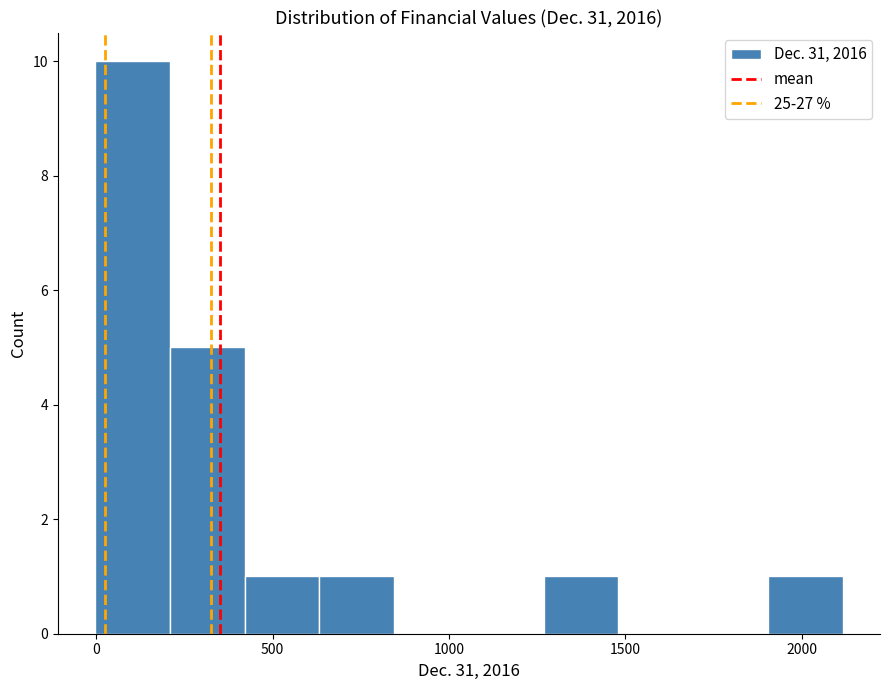

Over which range of the x-axis is the bar tallest?

0 to 200